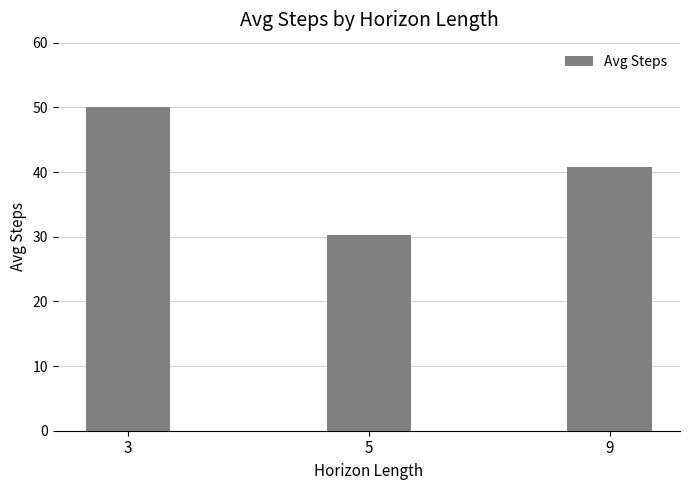

What is the ratio of the value at 3 to the value at 5?

1.7